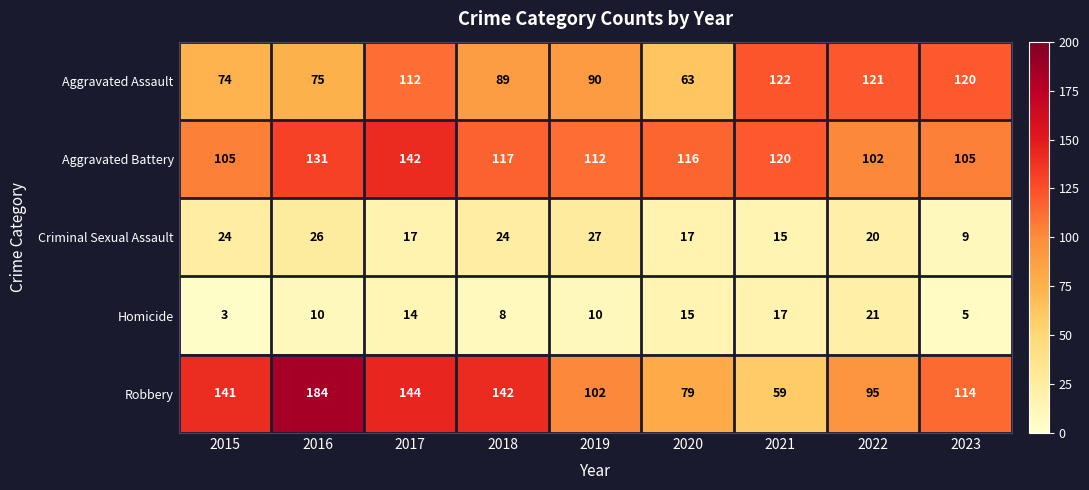

How many series are shown in this chart?

5